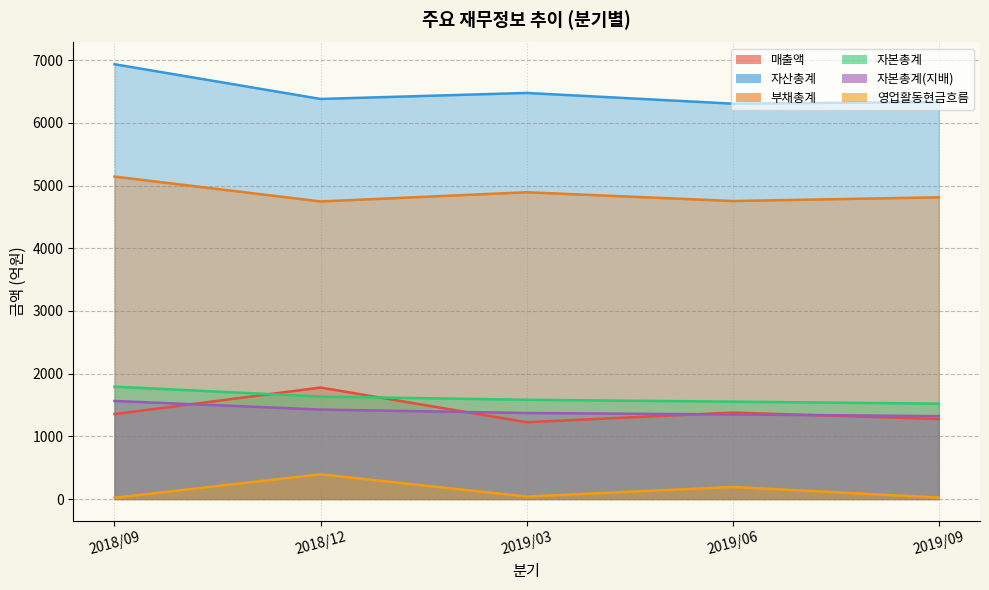

Which category has the lowest value in the 자본총계(지배) series?

2019/09